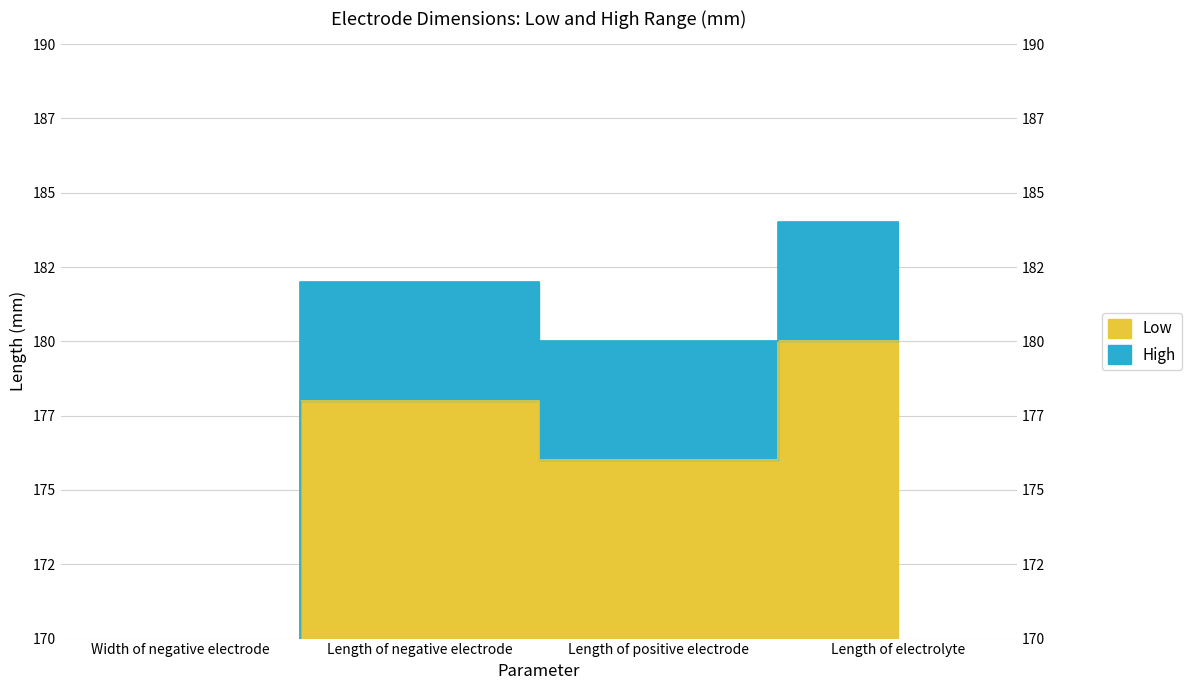

Which series has the largest range (max minus min)?

High